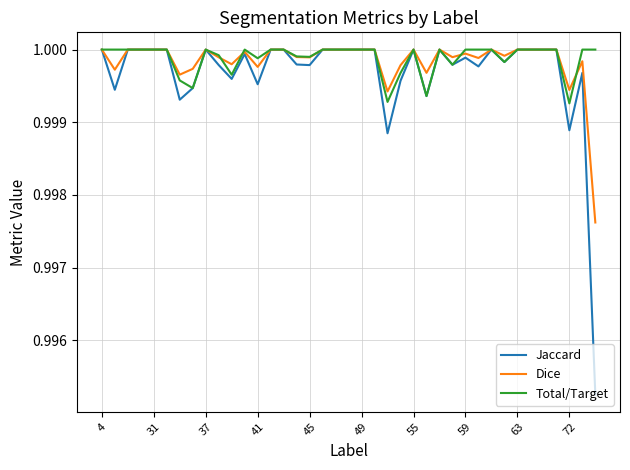

Which series has the largest range (max minus min)?

Jaccard